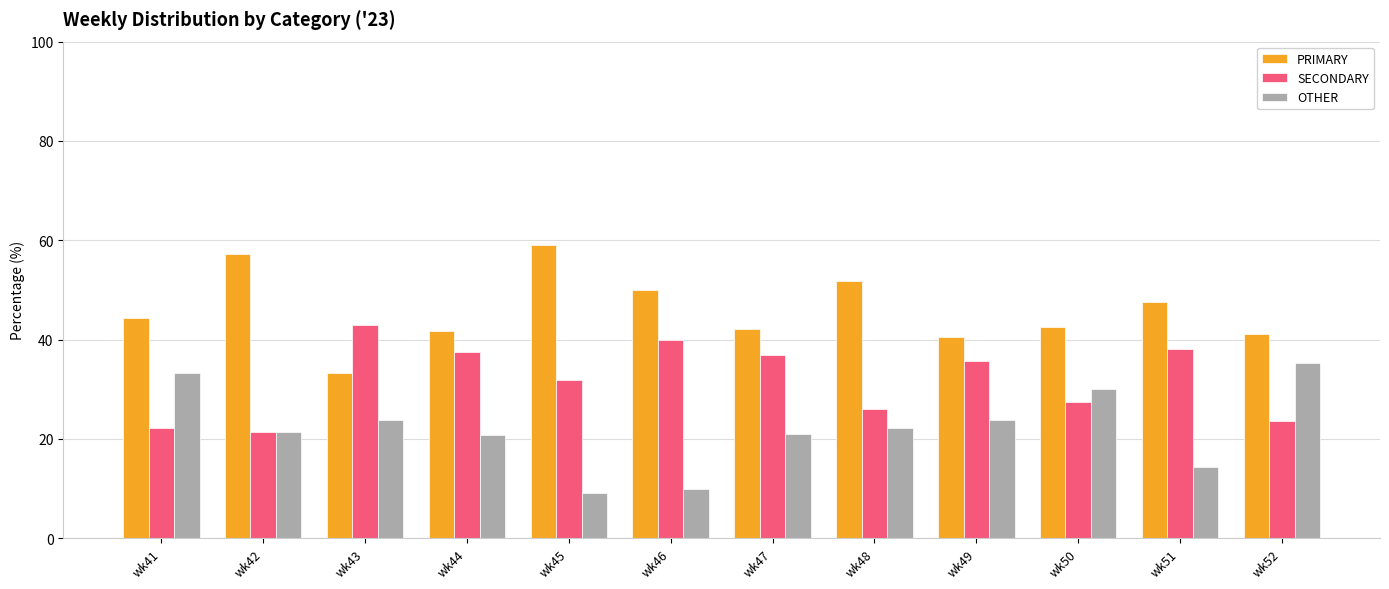

What is the value of the SECONDARY bar at the 10th from the left?

27.5